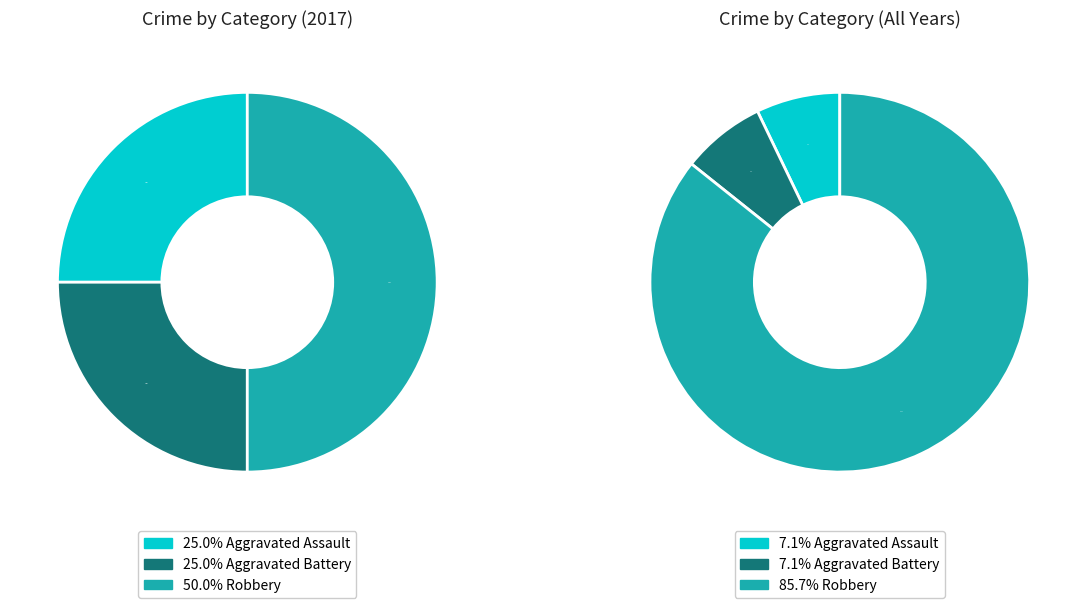

Between Aggravated Battery and Robbery, which is larger?

Robbery